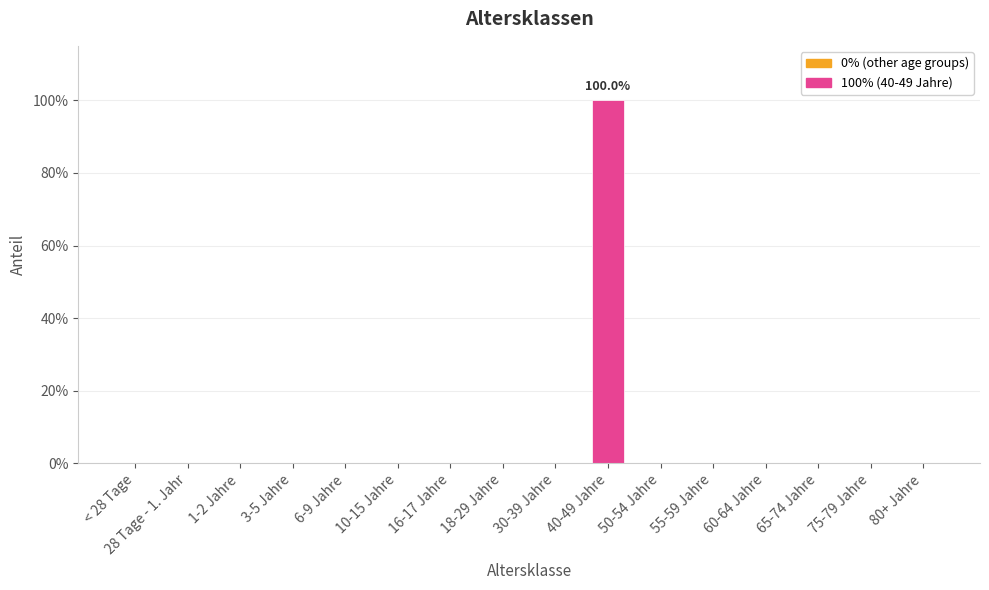

What is the label of the 9th bar from the left?

30-39 Jahre